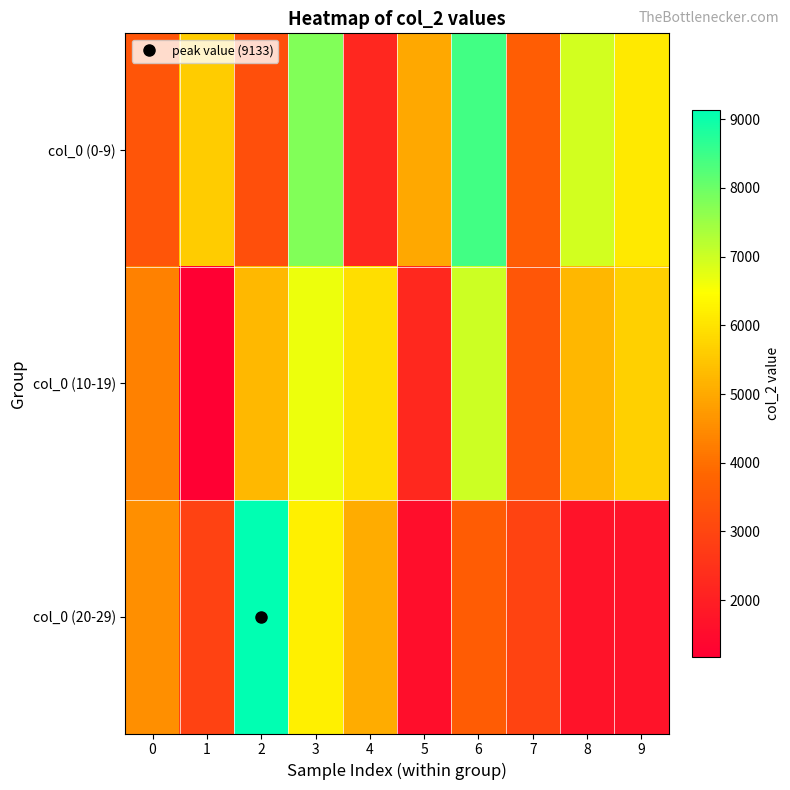

How many series are shown in this chart?

3